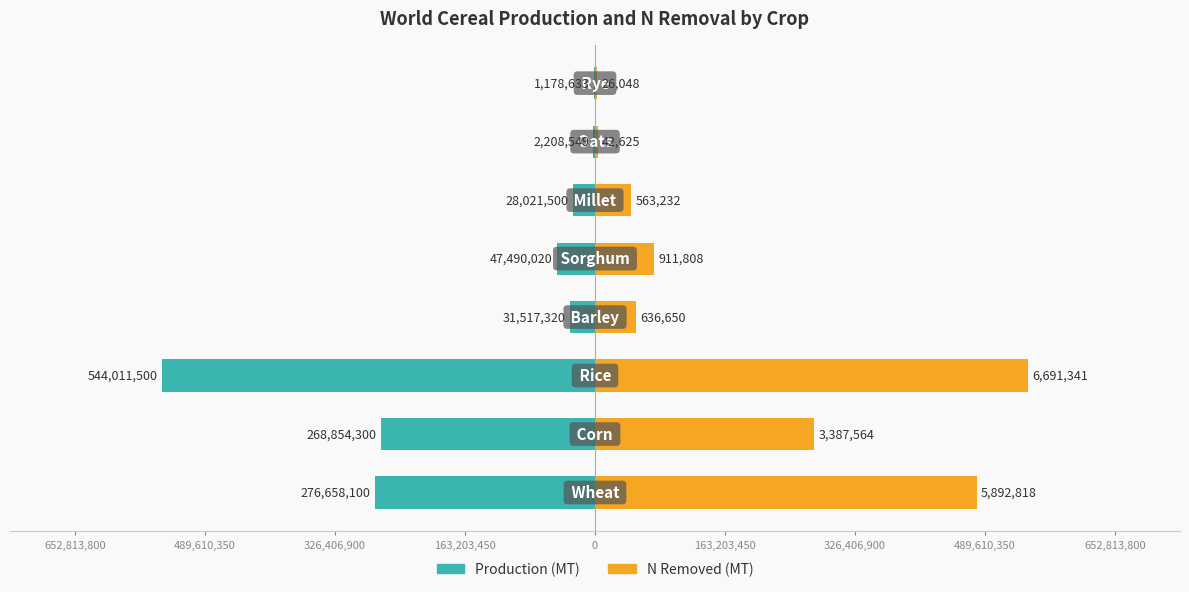

What are all the series names shown in the legend?

Production (MT), N Removed (MT)